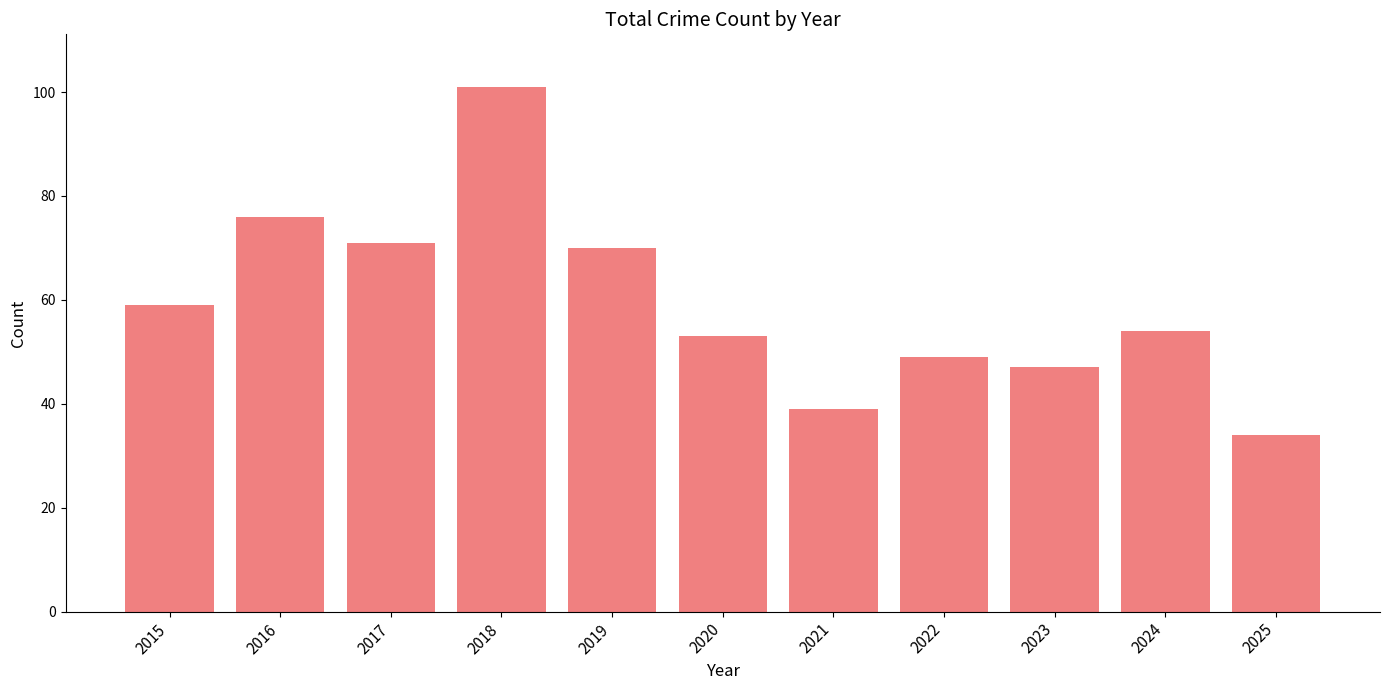

Is it true that the value at 2015 is 34?

False